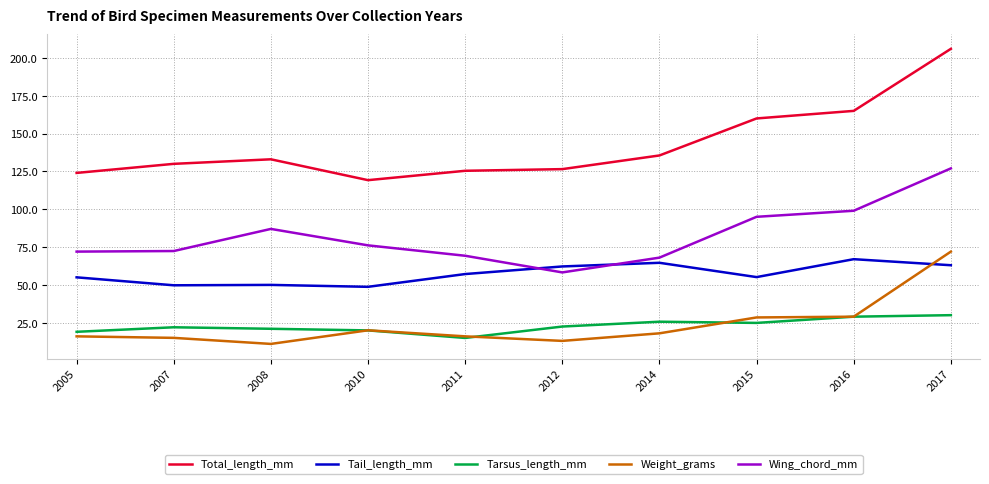

What are all the series names shown in the legend?

Total_length_mm, Tail_length_mm, Tarsus_length_mm, Weight_grams, Wing_chord_mm